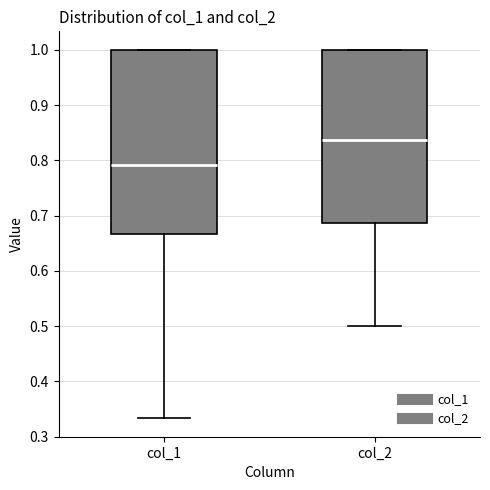

Reading left to right, transcribe this box plot: for each box, give where its median line is, the range the box spans, and where its two whiskers end, as read against the y-axis. The values are not printed on the chart, so give them approximately, as read against the axis.

col_1: median 0.79, box 0.67 to 1.00, whiskers 0.33 to 1.00
col_2: median 0.84, box 0.69 to 1.00, whiskers 0.50 to 1.00